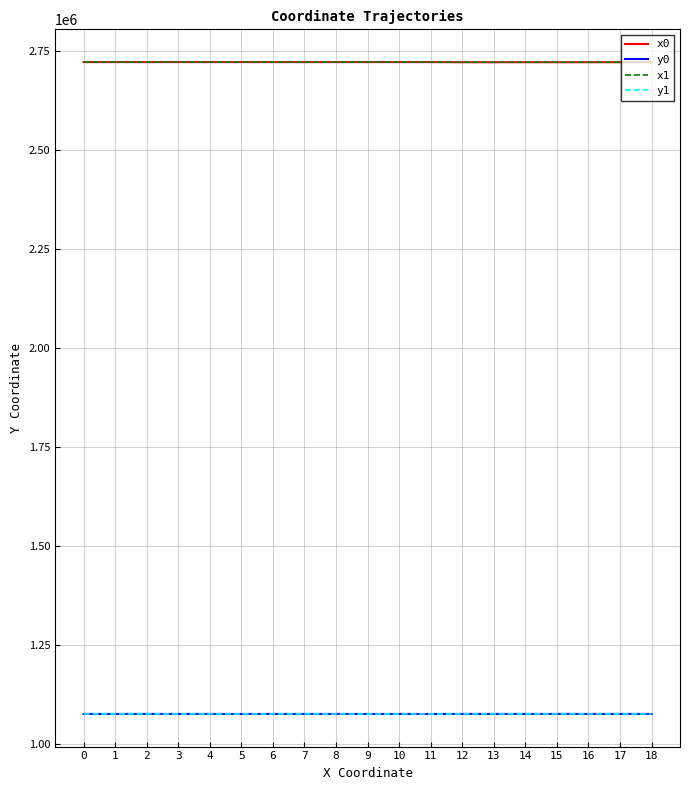

True or false: y1 has a value of 1077149.8 at 2.

True